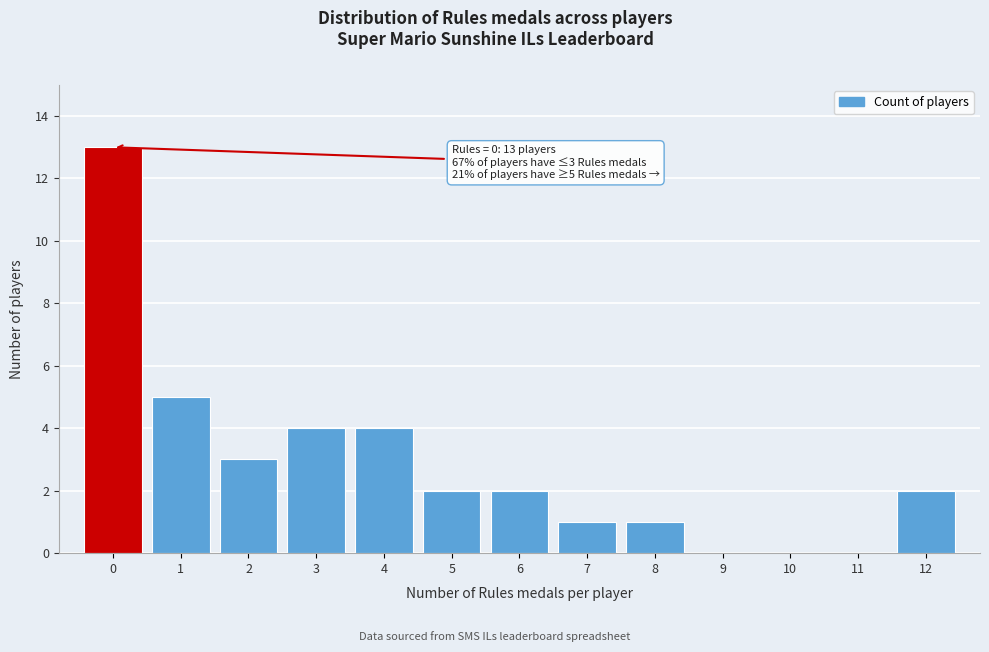

Which range on the x-axis has the tallest bar?

-0.5 to 0.5